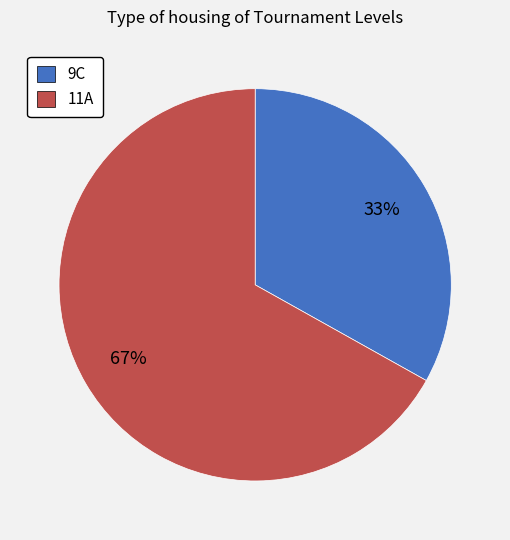

True or false: 11A accounts for 77% of the total.

False